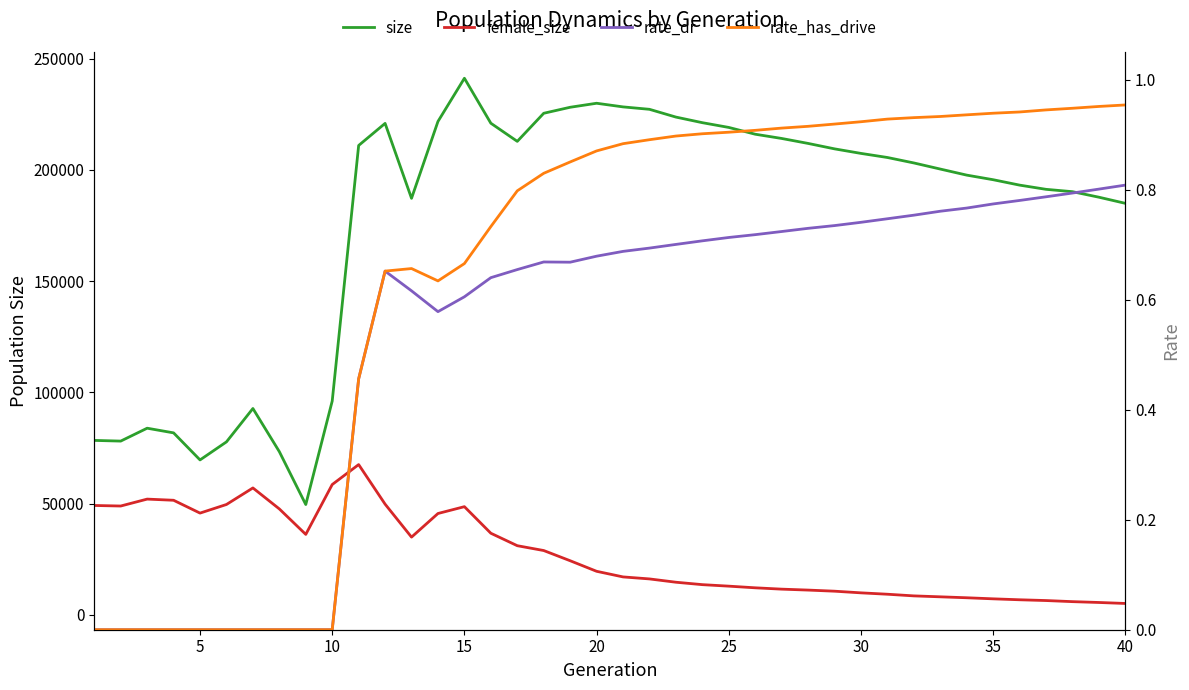

Which series has the largest total across all categories?

size